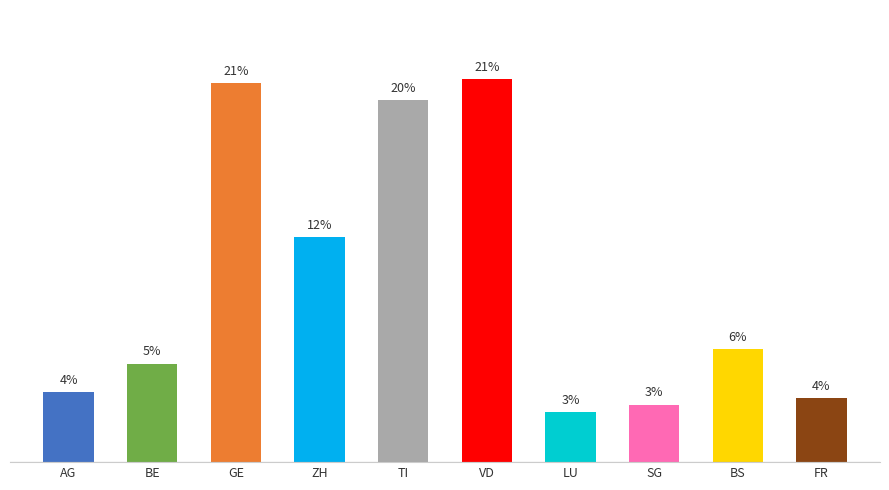

The chart shows a value of 27.1 at TI. True or false?

False